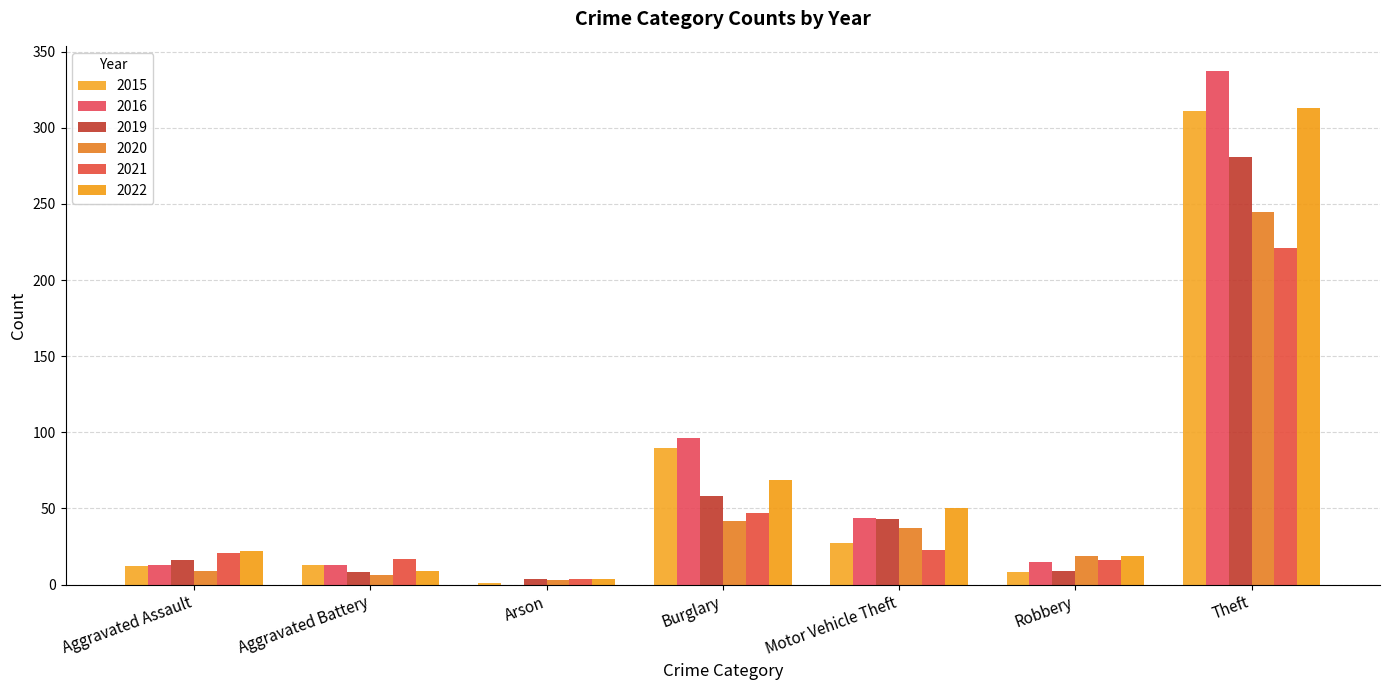

What is the sum of the 2015 values at Motor Vehicle Theft and Burglary?

117